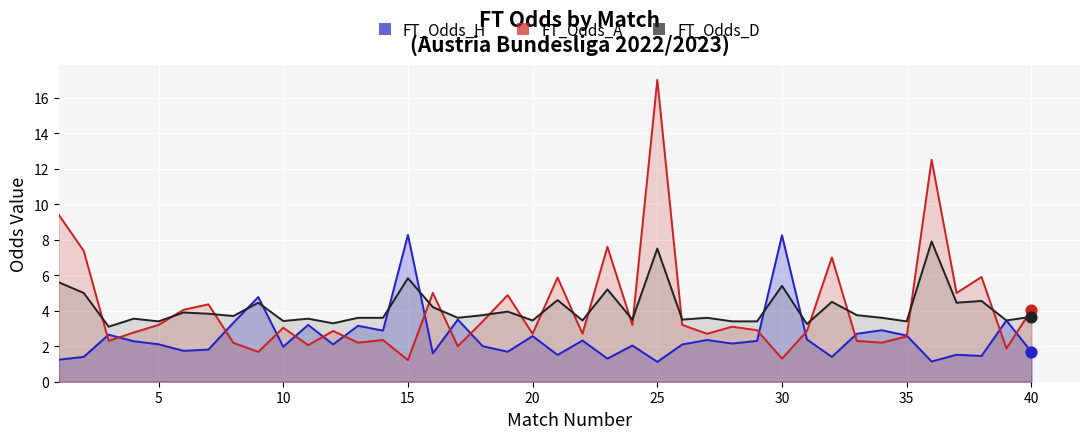

What are all the series names shown in the legend?

FT_Odds_H, FT_Odds_A, FT_Odds_D